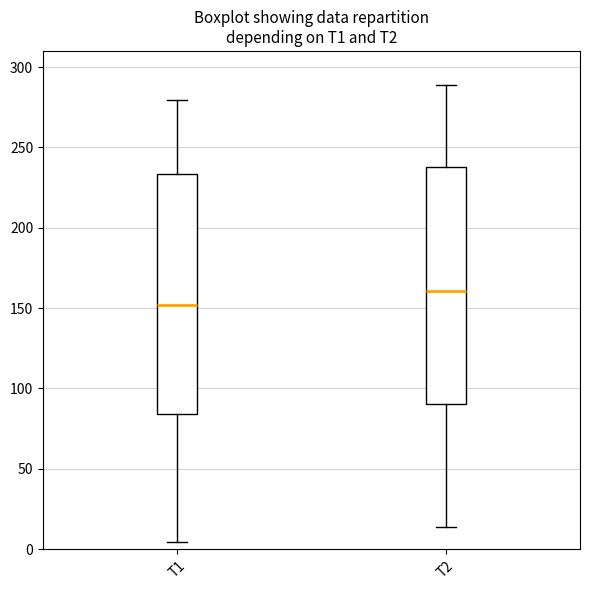

Which box has the highest median line?

T2